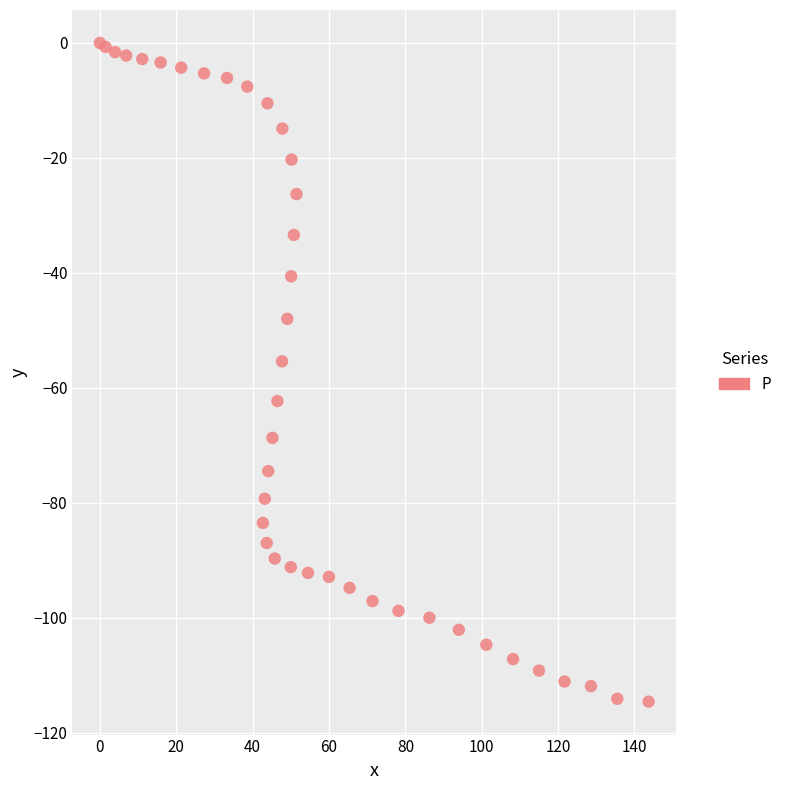

What Y value in the scatter plot is closest to -57?

-55.4